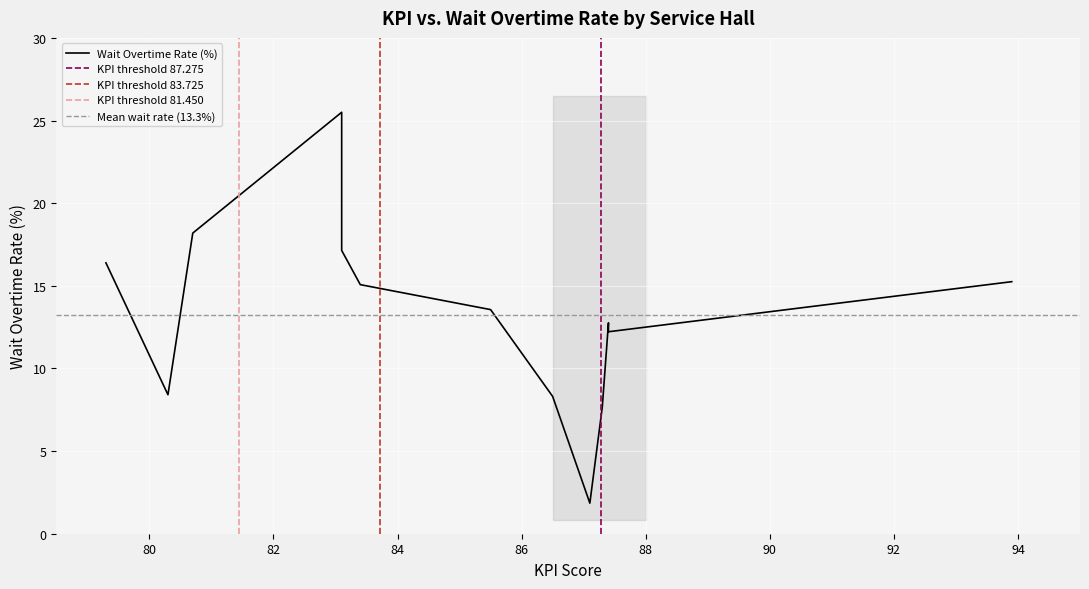

Between 93.9 and 87.1, which is larger?

93.9